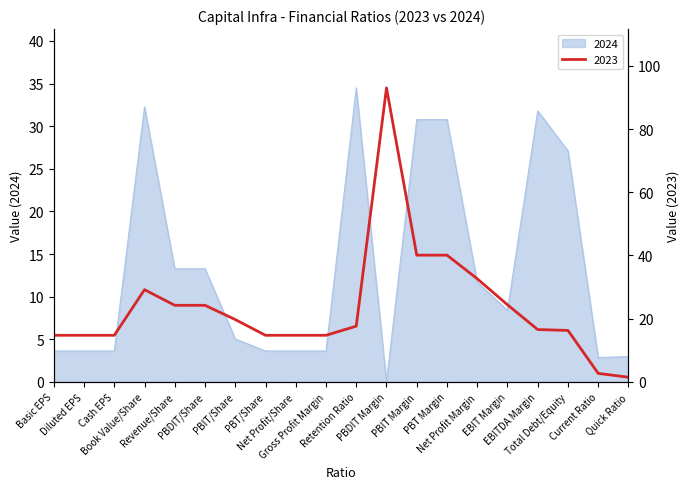

How many data points in 2023 are above 17?

10